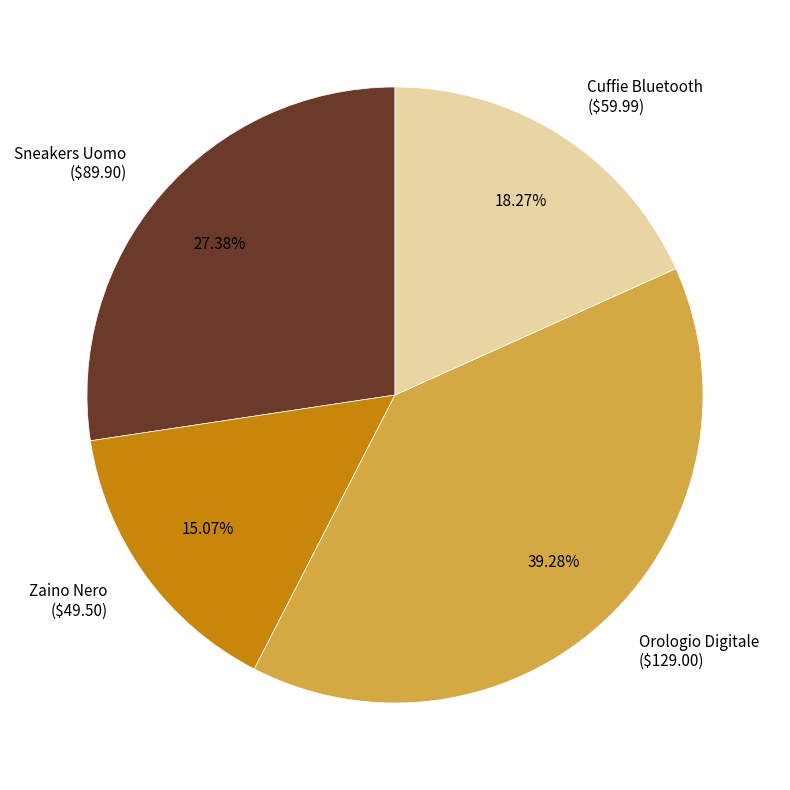

Which slice is the largest?

Orologio Digitale